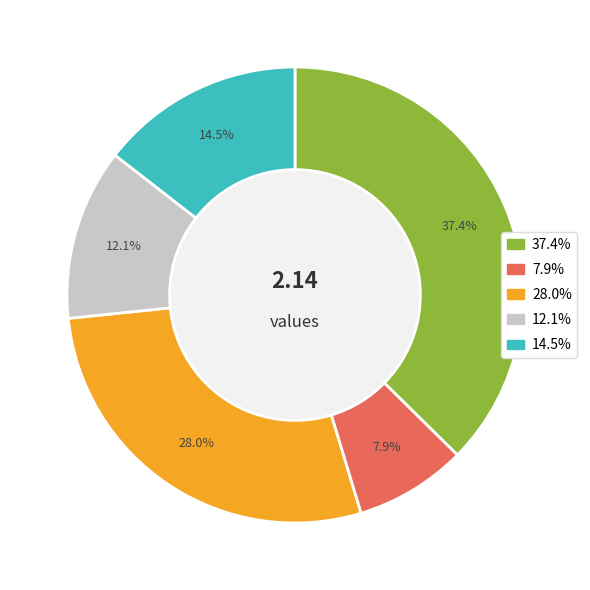

Is there any slice that represents more than half of the pie?

No